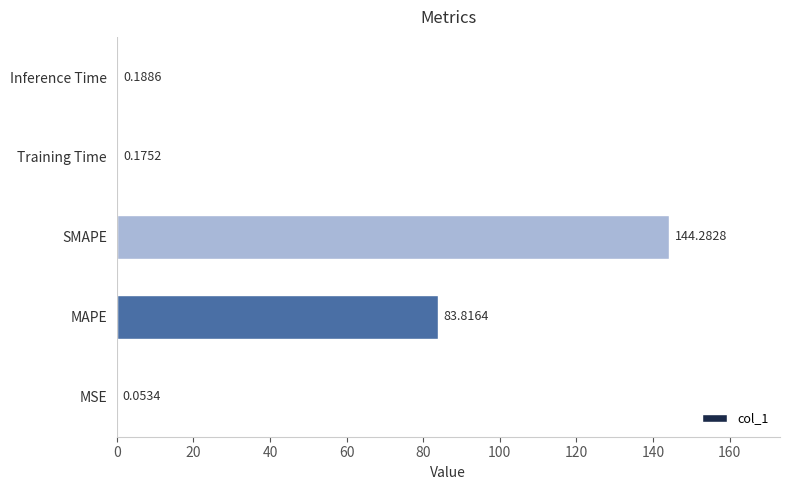

What is the sum of all values?

228.5